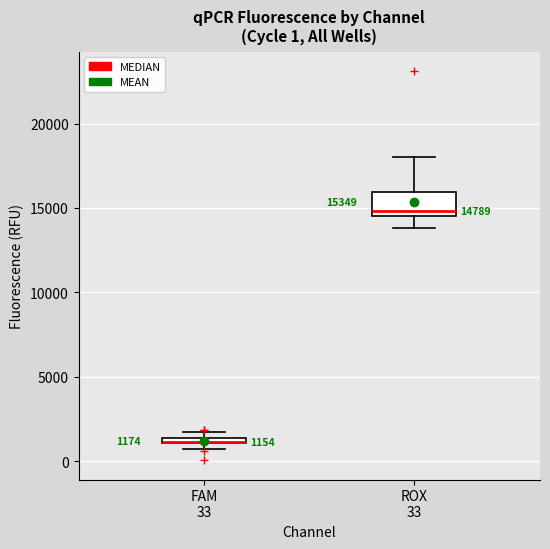

Which box is the tallest, from its lower edge to its upper edge?

ROX 33